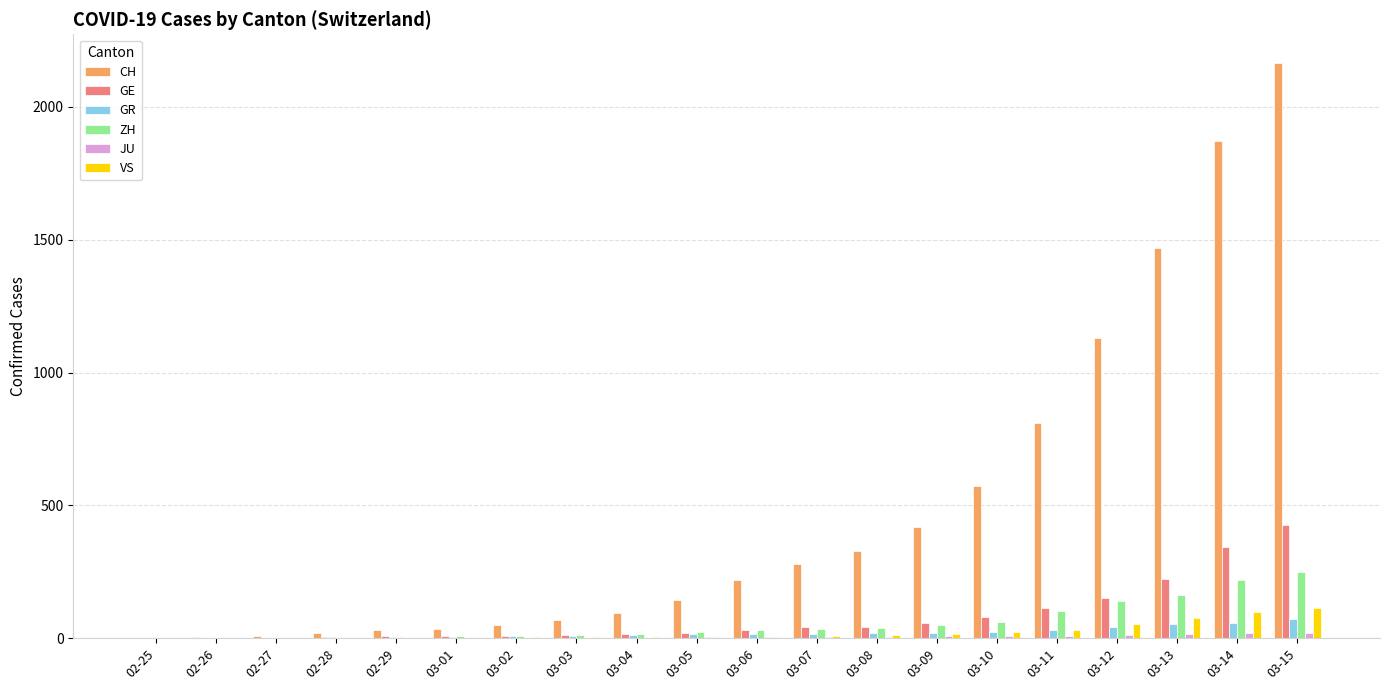

Between 03-02 and 03-07, which series saw the biggest shift?

CH